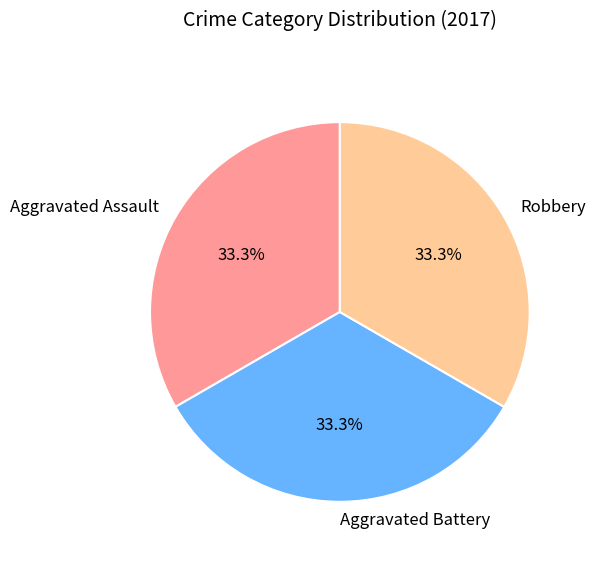

How many slices are in this pie chart?

3